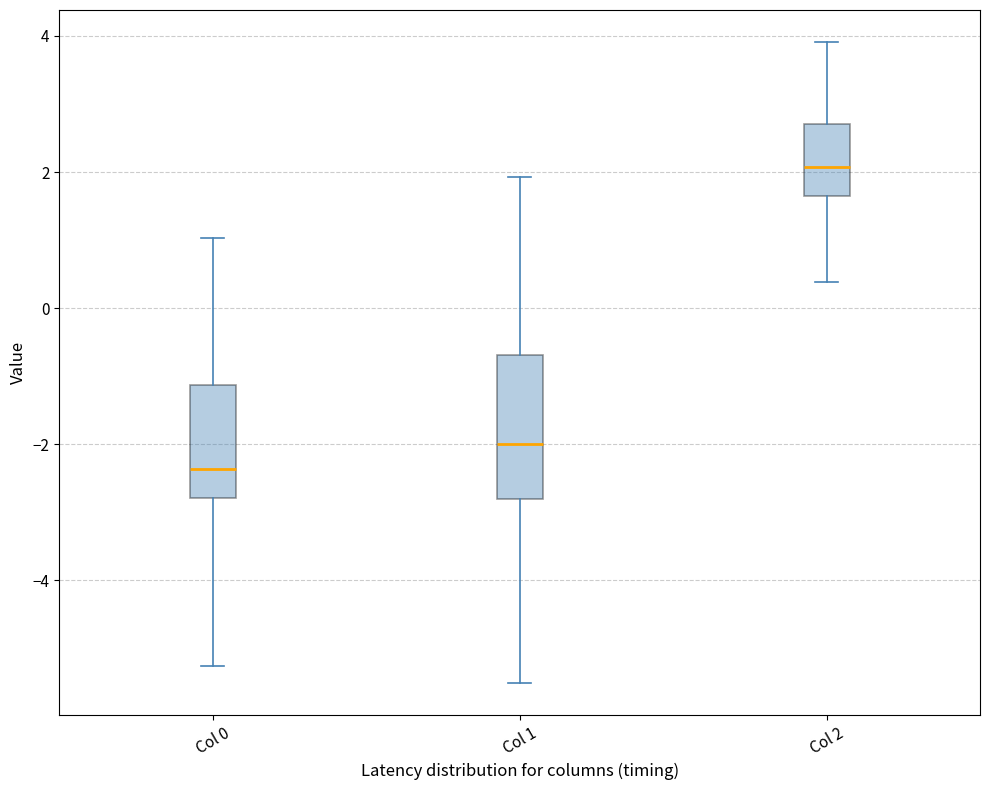

Comparing the boxes themselves (not the whiskers), which one is the tallest?

Col 1